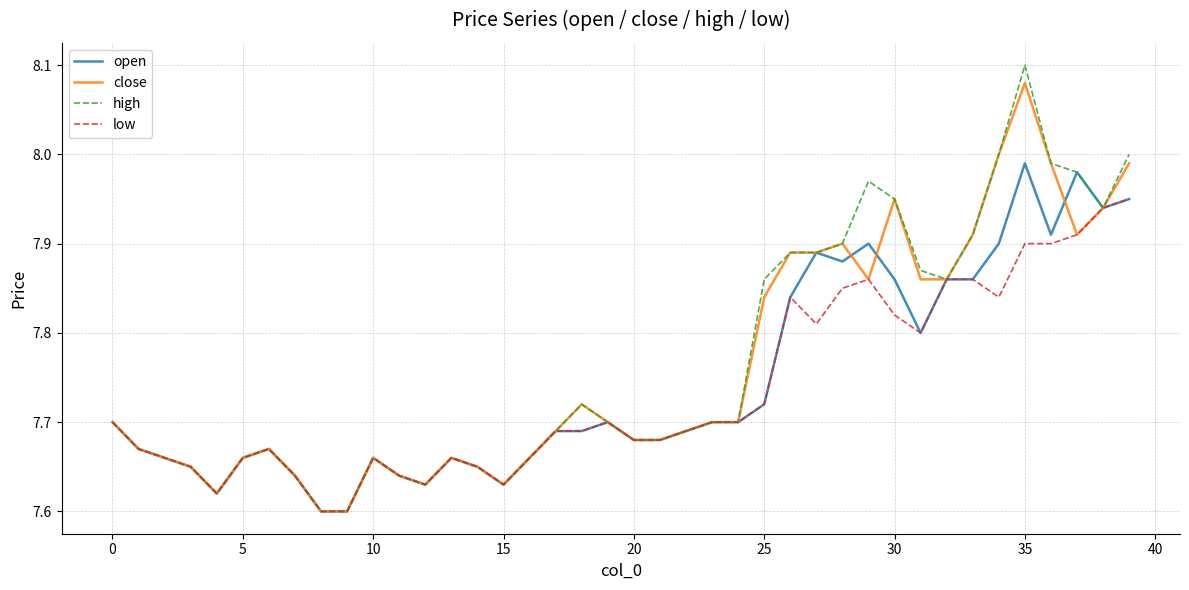

Which series has the largest total across all categories?

high